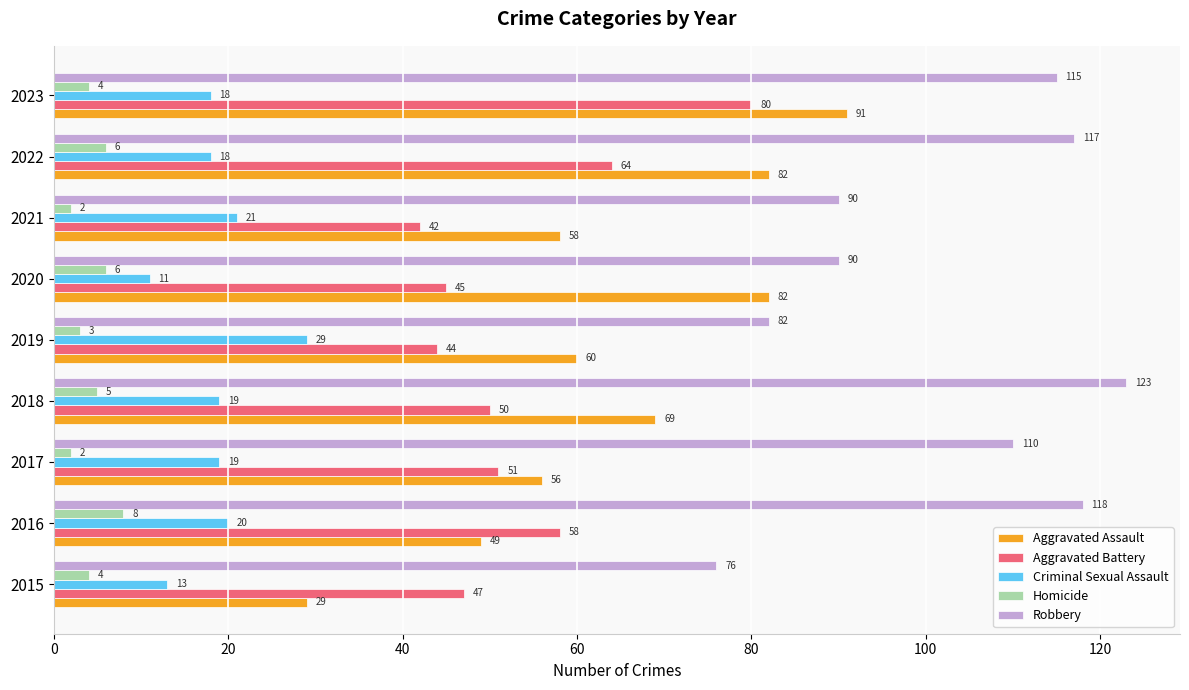

Which series has the largest total across all categories?

Robbery